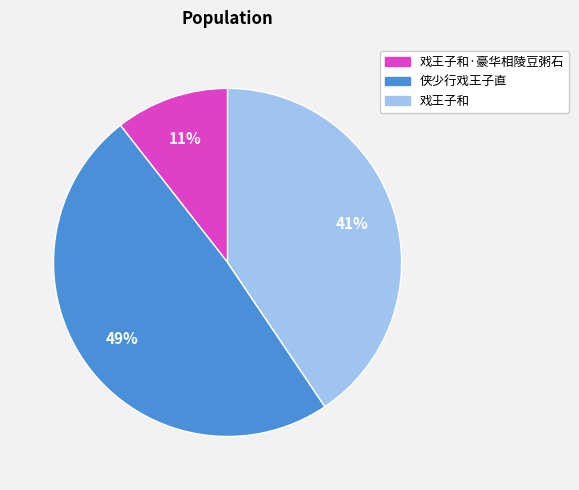

Is there any slice that represents more than half of the pie?

No